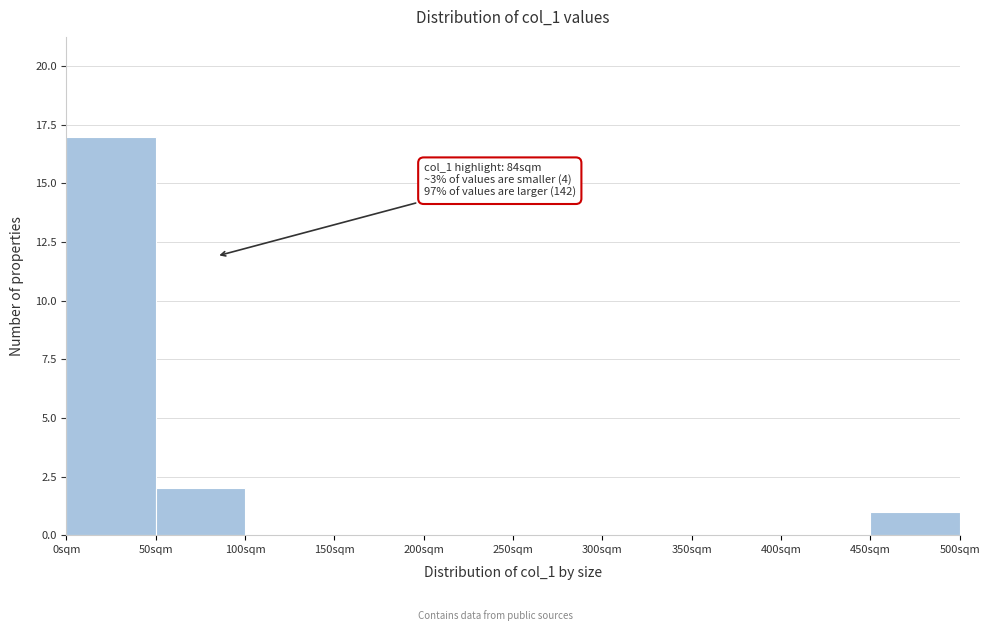

Over which range of the x-axis is the bar tallest?

0 to 50